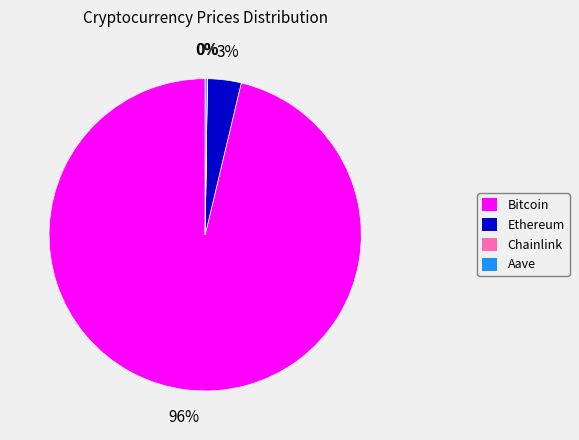

True or false: Ethereum accounts for 3% of the total.

True